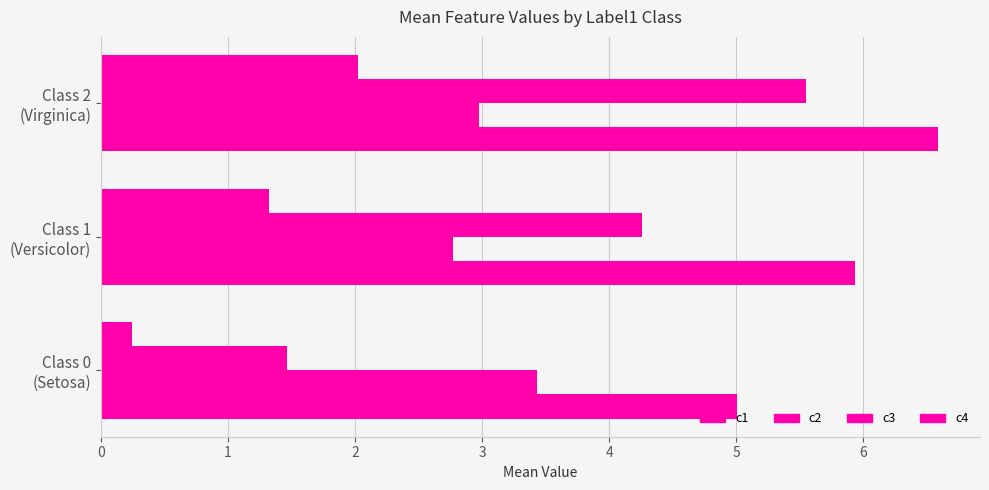

How many values in the c4 series exceed 1?

2